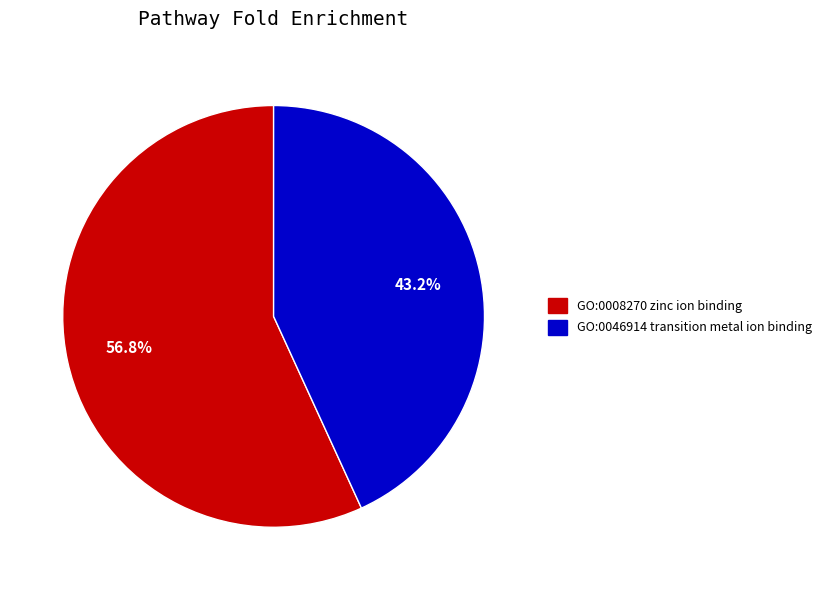

Is there a majority slice in this chart?

Yes